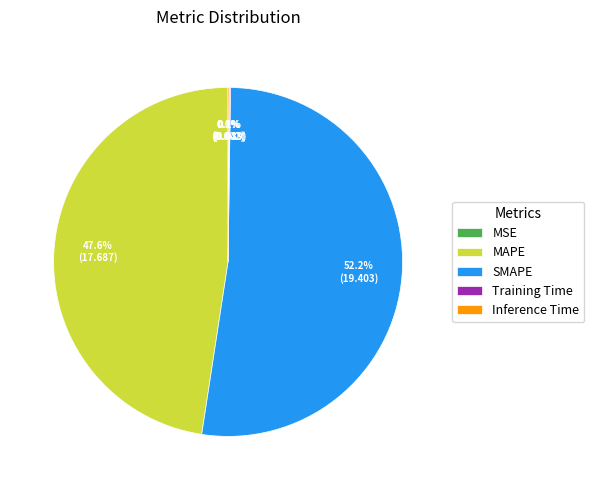

To the nearest percent, what is the average slice percentage?

20%